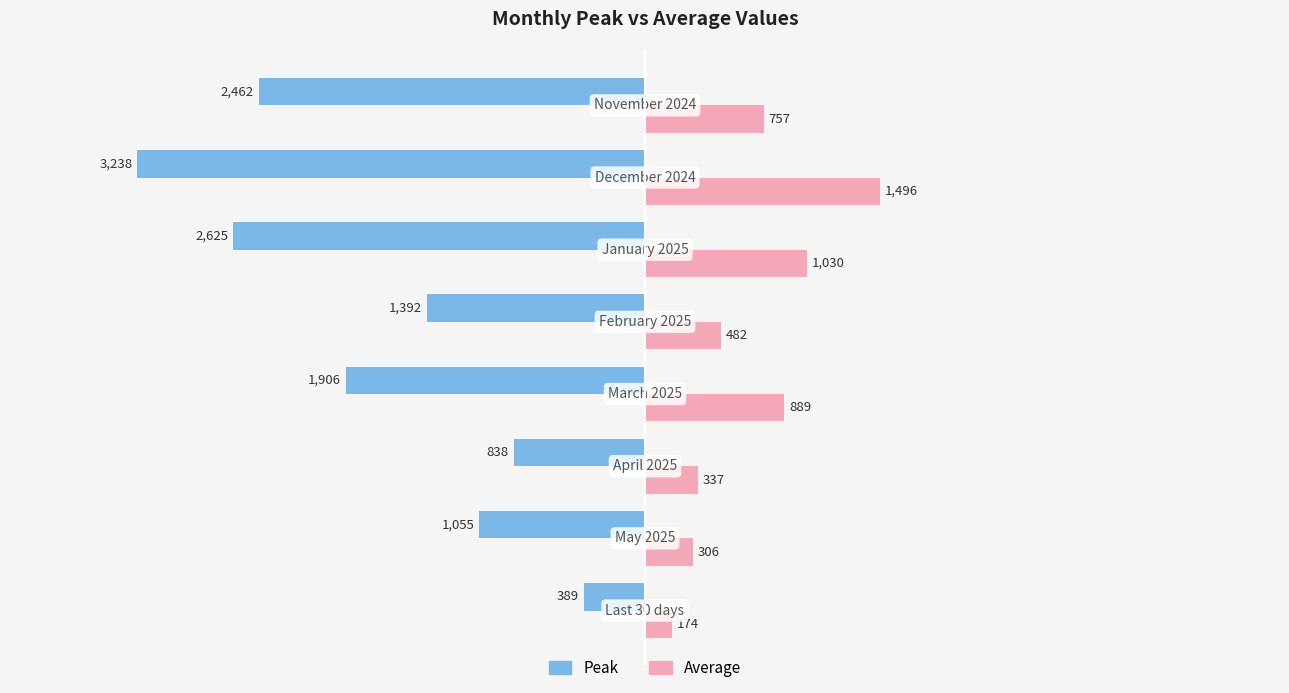

List the series in order of their peak value, highest first.

Average, Peak